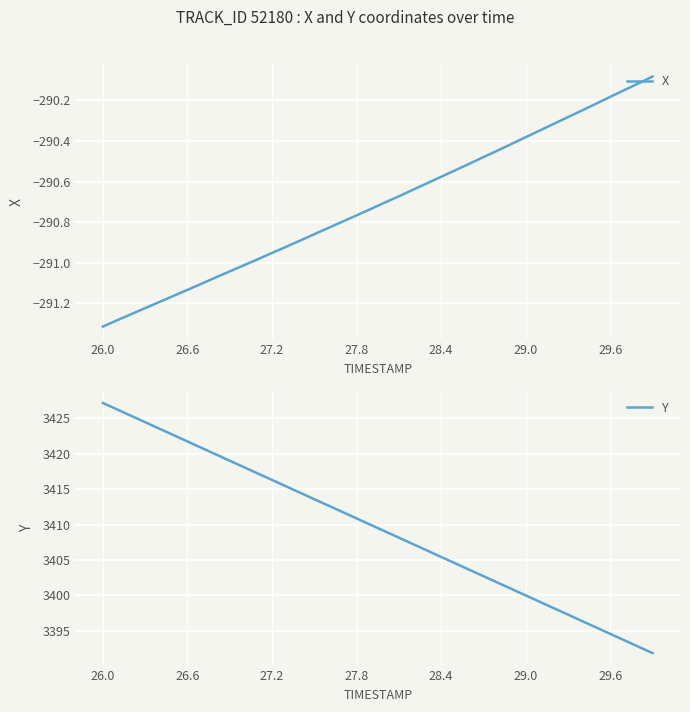

At which category is the sum across all series the highest?

26.0